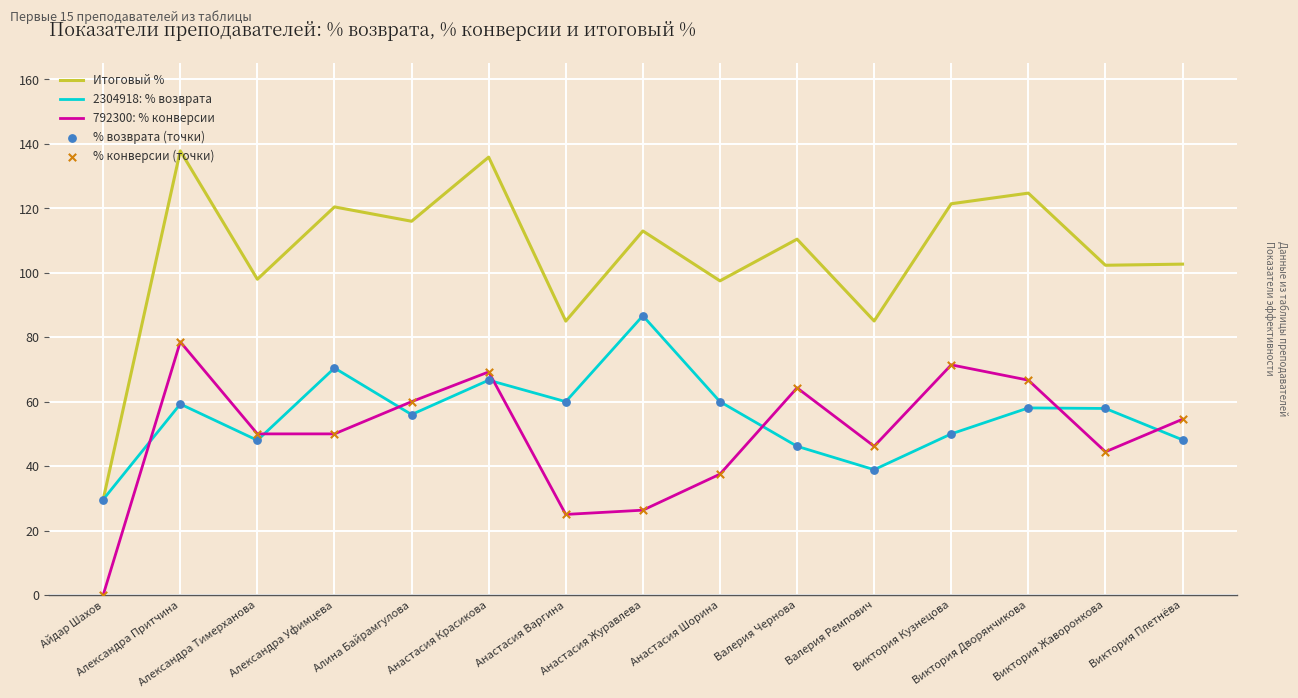

Which series has the largest range (max minus min)?

Итоговый %